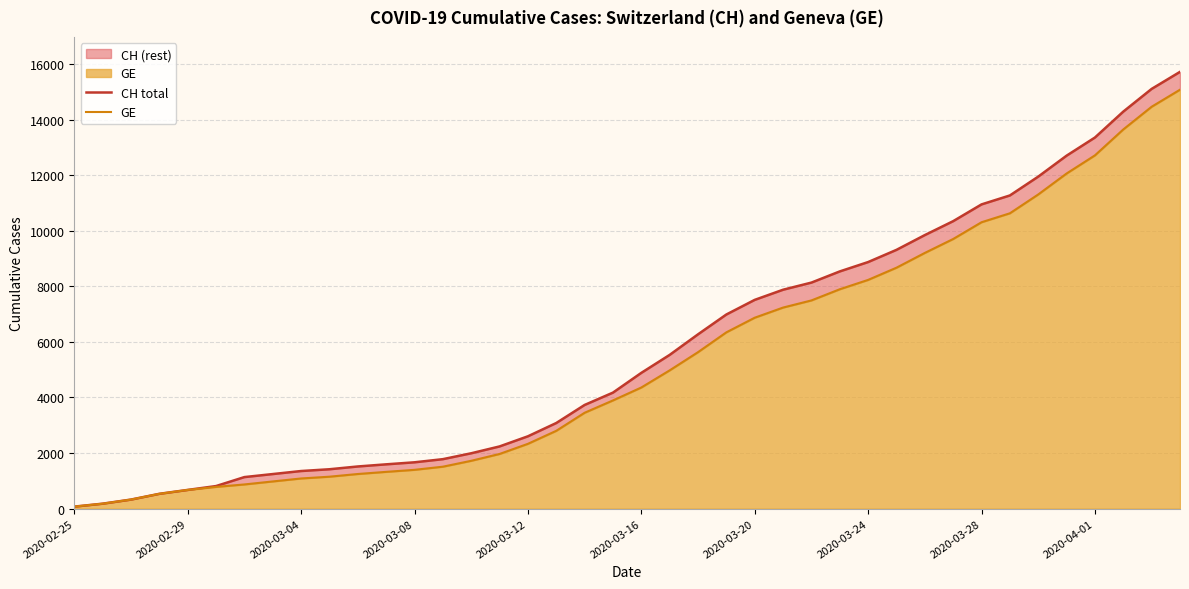

What is the difference between the maximum and minimum values in the GE series?

15005